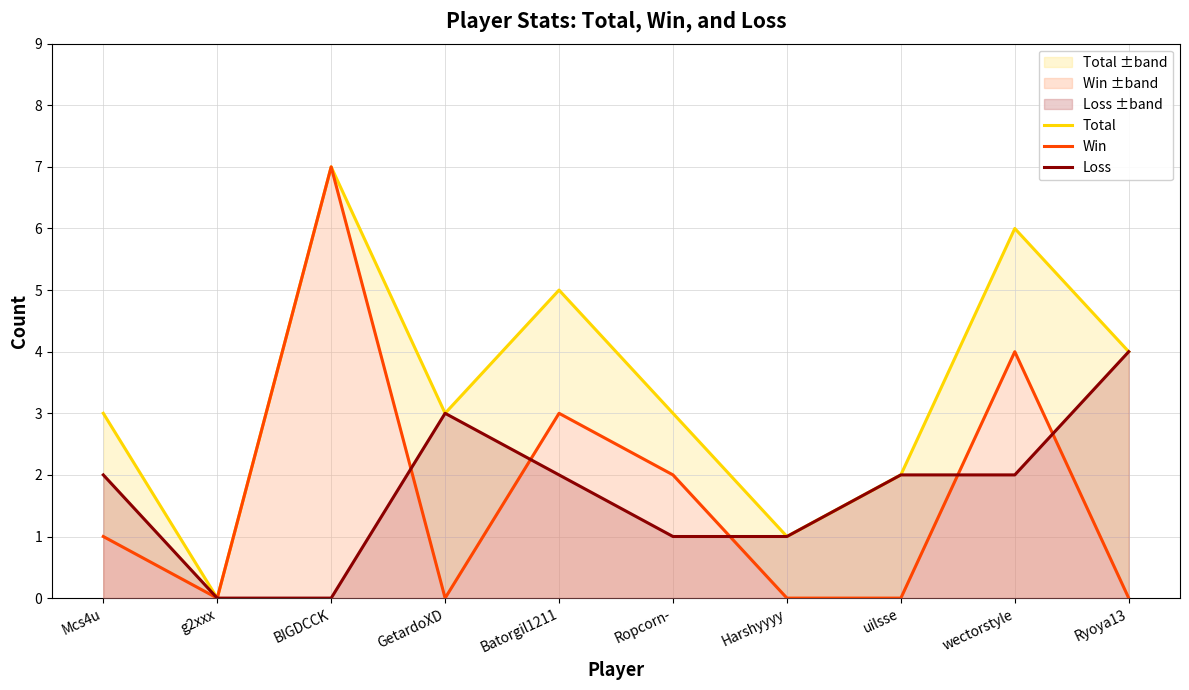

True or false: Total and Win cross at least once.

False